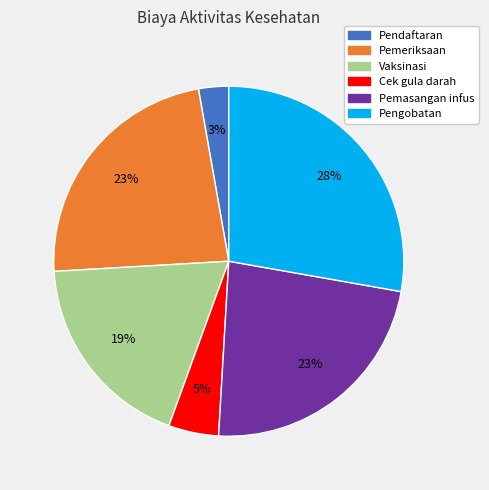

To the nearest percent, what is the average slice percentage?

17%